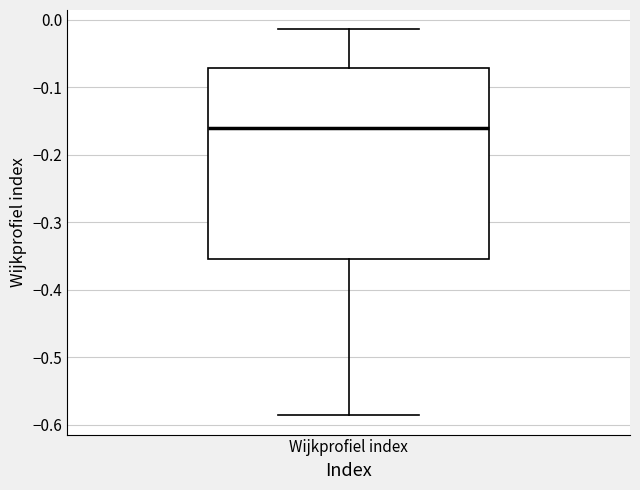

Read this box plot against the y-axis: the position of the median line, the range covered by the box, and the ends of both whiskers. The values are not printed on the chart, so give them approximately, as read against the axis.

median -0.16, box -0.35 to -0.07, whiskers -0.59 to -0.01